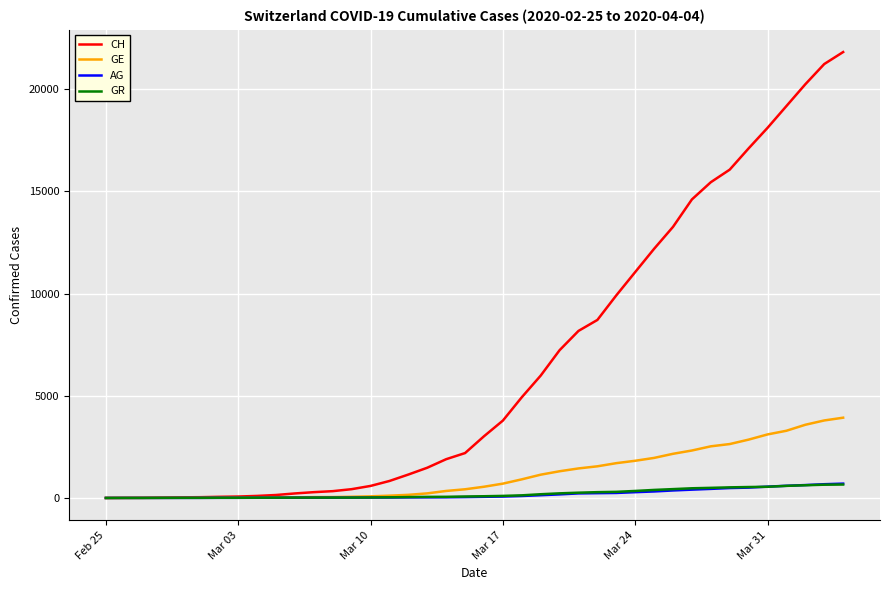

What is the average value of the AG series?

187